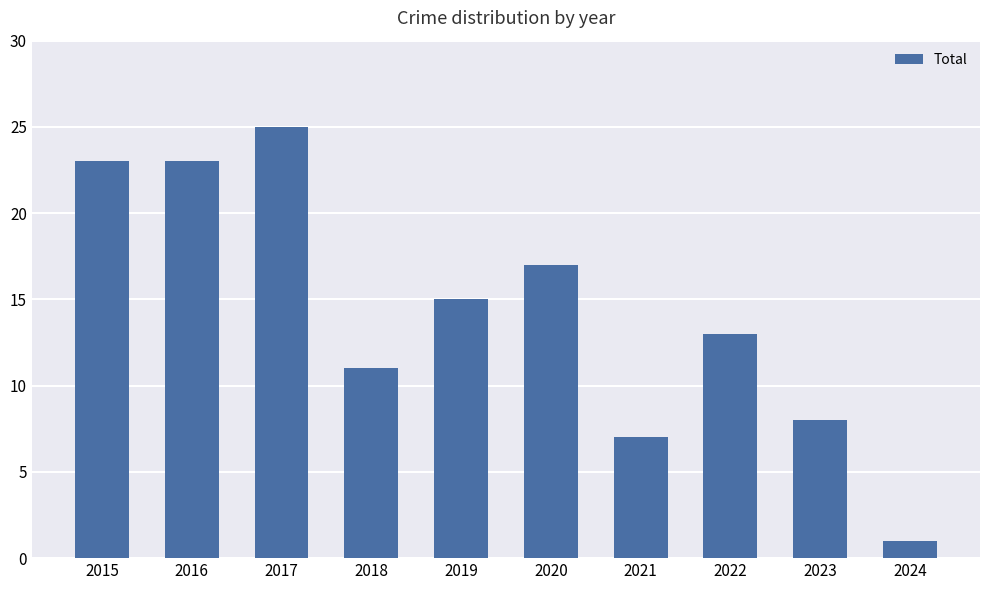

Reading left to right, list all the values displayed in this chart.

23	23	25	11	15	17	7	13	8	1